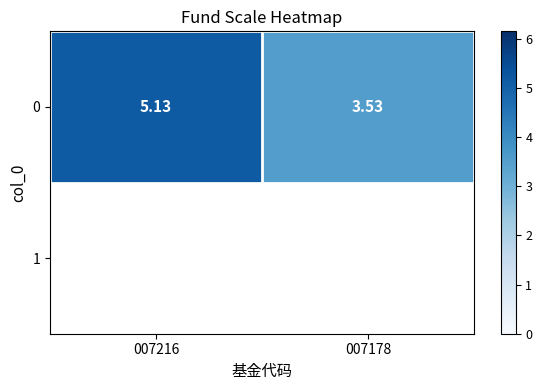

The value at 007178 is 3.5. True or false?

True